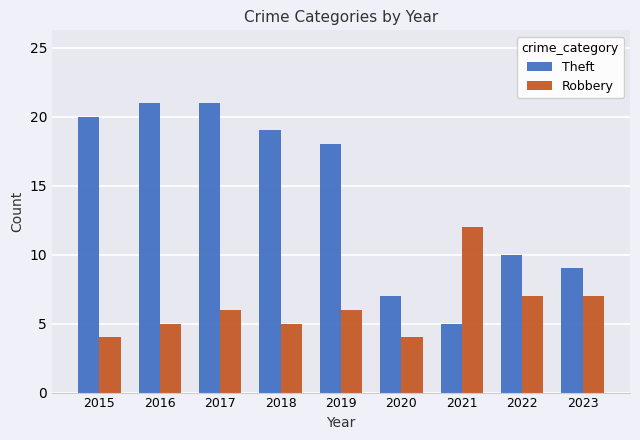

Which series has the widest spread of values?

Theft